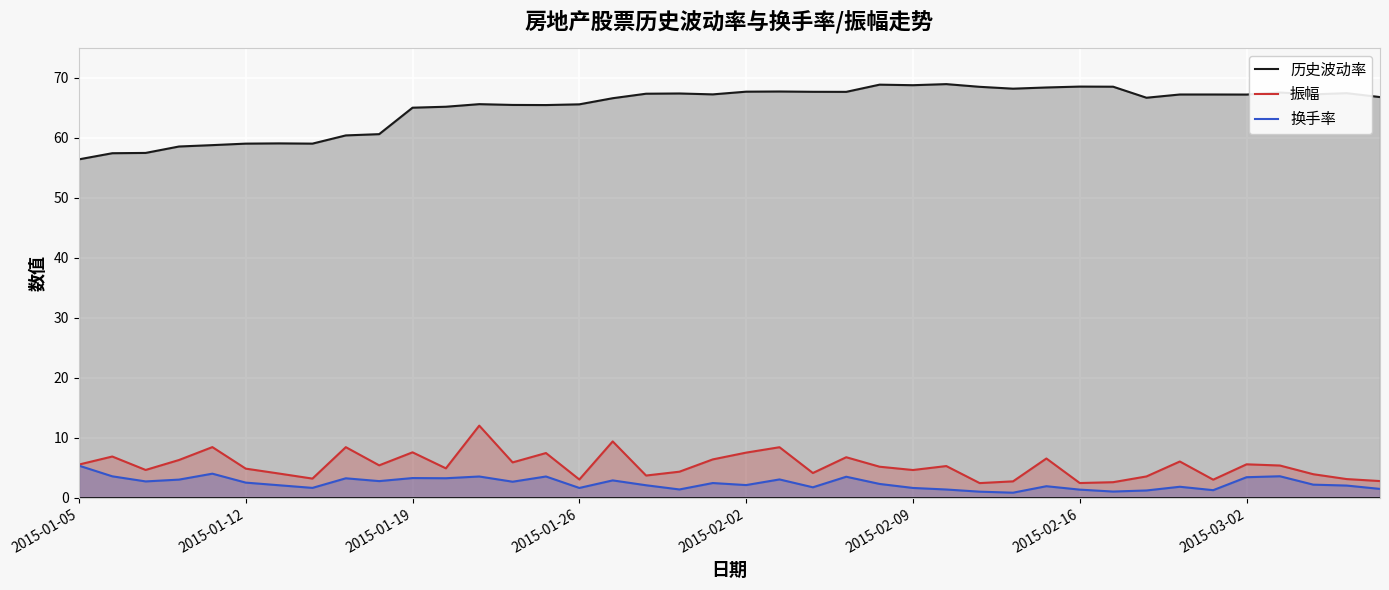

Which has a higher value, 28 or 2015-01-05?

28